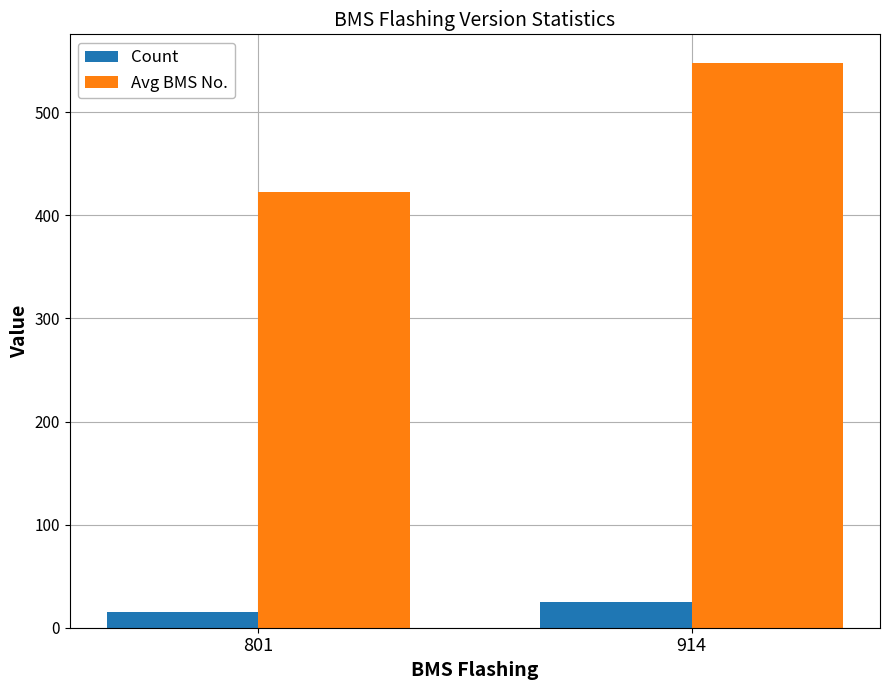

Reading left to right, extract all data points from this chart.

Count: 801=15.0	914=25.0
Avg BMS No.: 801=423.1	914=548.2